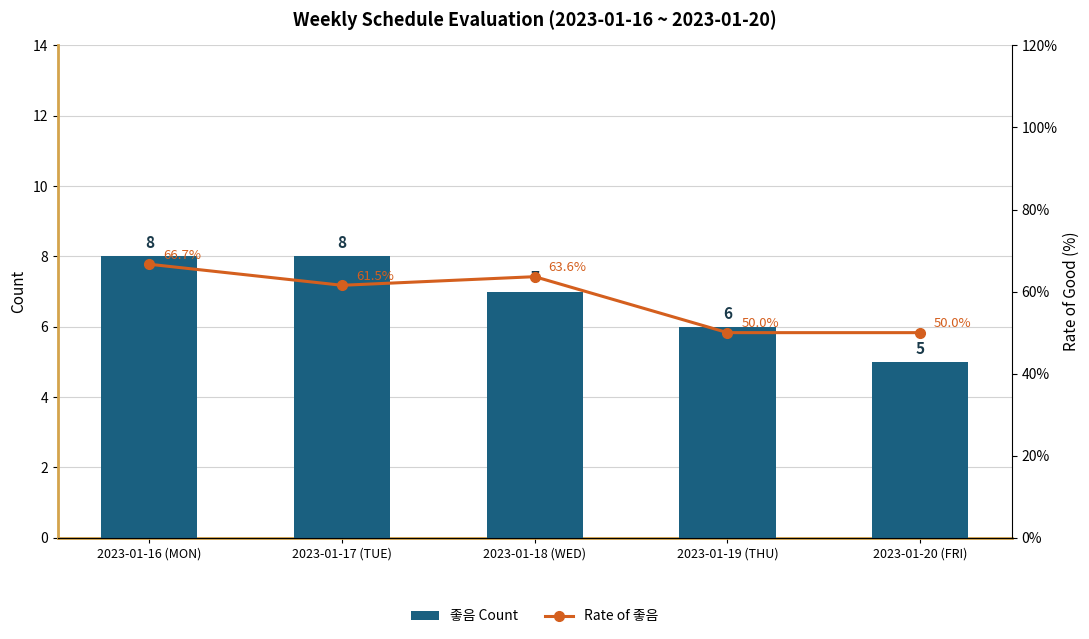

List the labels in order of Rate of 좋음 value, smallest first.

2023-01-19 (THU), 2023-01-20 (FRI), 2023-01-17 (TUE), 2023-01-18 (WED), 2023-01-16 (MON)